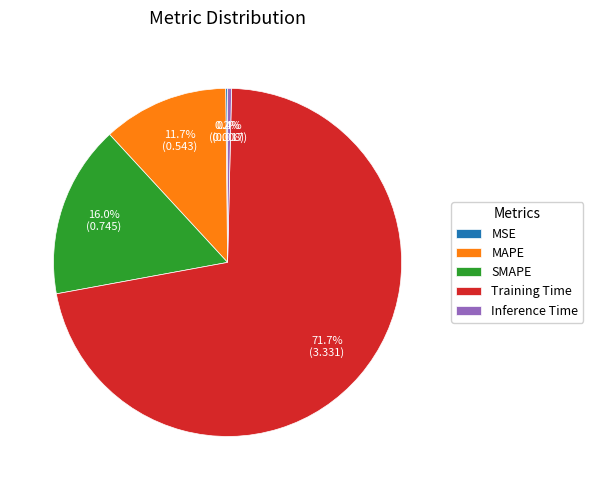

Does Training Time represent more than half of the total?

Yes